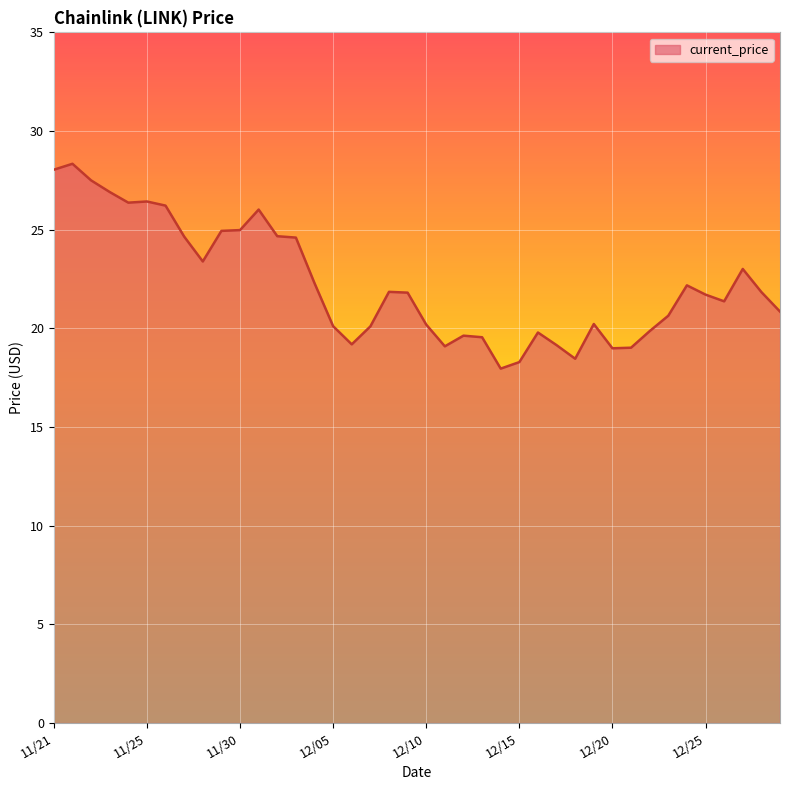

What is the minimum value shown in the chart?

18.0